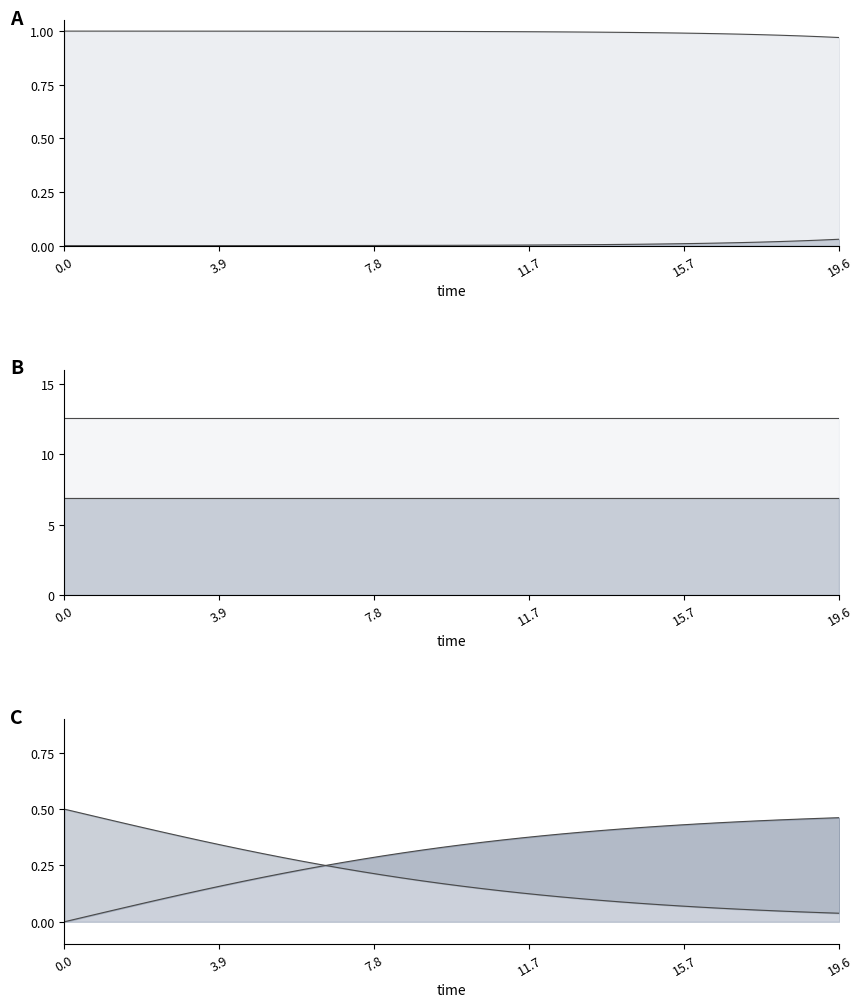

Rank the series by their maximum value, from highest to lowest.

S, C, D, I